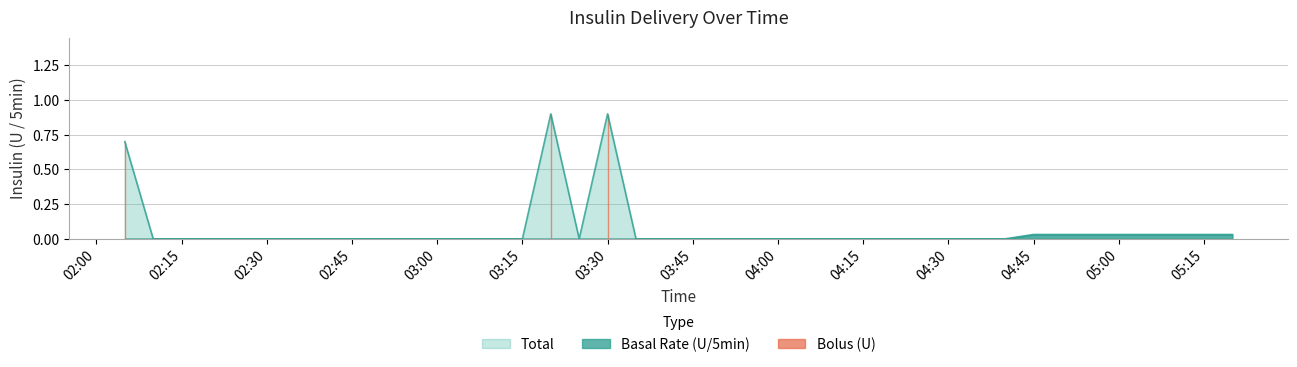

Reading right to left, extract all data points from this chart.

Basal Rate (U/5min): 2022-09-21 05:20:00=0.0	2022-09-21 05:15:00=0.0	2022-09-21 05:10:00=0.0	2022-09-21 05:05:00=0.0	2022-09-21 05:00:00=0.0	2022-09-21 04:55:00=0.0	2022-09-21 04:50:00=0.0	2022-09-21 04:45:00=0.0	2022-09-21 04:40:00=0.0	2022-09-21 04:35:00=0.0	2022-09-21 04:30:00=0.0	2022-09-21 04:25:00=0.0	2022-09-21 04:20:00=0.0	2022-09-21 04:15:00=0.0	2022-09-21 04:10:00=0.0	2022-09-21 04:05:00=0.0	2022-09-21 04:00:00=0.0	2022-09-21 03:55:00=0.0	2022-09-21 03:50:00=0.0	2022-09-21 03:45:00=0.0	2022-09-21 03:40:00=0.0	2022-09-21 03:35:00=0.0	2022-09-21 03:30:00=0.0	2022-09-21 03:25:00=0.0	2022-09-21 03:20:00=0.0	2022-09-21 03:15:00=0.0	2022-09-21 03:10:00=0.0	2022-09-21 03:05:00=0.0	2022-09-21 03:00:00=0.0	2022-09-21 02:55:00=0.0	2022-09-21 02:50:00=0.0	2022-09-21 02:45:00=0.0	2022-09-21 02:40:00=0.0	2022-09-21 02:35:00=0.0	2022-09-21 02:30:00=0.0	2022-09-21 02:25:00=0.0	2022-09-21 02:20:00=0.0	2022-09-21 02:15:00=0.0	2022-09-21 02:10:00=0.0	2022-09-21 02:05:00=0.0
Bolus (U): 2022-09-21 05:20:00=0.0	2022-09-21 05:15:00=0.0	2022-09-21 05:10:00=0.0	2022-09-21 05:05:00=0.0	2022-09-21 05:00:00=0.0	2022-09-21 04:55:00=0.0	2022-09-21 04:50:00=0.0	2022-09-21 04:45:00=0.0	2022-09-21 04:40:00=0.0	2022-09-21 04:35:00=0.0	2022-09-21 04:30:00=0.0	2022-09-21 04:25:00=0.0	2022-09-21 04:20:00=0.0	2022-09-21 04:15:00=0.0	2022-09-21 04:10:00=0.0	2022-09-21 04:05:00=0.0	2022-09-21 04:00:00=0.0	2022-09-21 03:55:00=0.0	2022-09-21 03:50:00=0.0	2022-09-21 03:45:00=0.0	2022-09-21 03:40:00=0.0	2022-09-21 03:35:00=0.0	2022-09-21 03:30:00=0.9	2022-09-21 03:25:00=0.0	2022-09-21 03:20:00=0.9	2022-09-21 03:15:00=0.0	2022-09-21 03:10:00=0.0	2022-09-21 03:05:00=0.0	2022-09-21 03:00:00=0.0	2022-09-21 02:55:00=0.0	2022-09-21 02:50:00=0.0	2022-09-21 02:45:00=0.0	2022-09-21 02:40:00=0.0	2022-09-21 02:35:00=0.0	2022-09-21 02:30:00=0.0	2022-09-21 02:25:00=0.0	2022-09-21 02:20:00=0.0	2022-09-21 02:15:00=0.0	2022-09-21 02:10:00=0.0	2022-09-21 02:05:00=0.7
Total: 2022-09-21 05:20:00=0.0	2022-09-21 05:15:00=0.0	2022-09-21 05:10:00=0.0	2022-09-21 05:05:00=0.0	2022-09-21 05:00:00=0.0	2022-09-21 04:55:00=0.0	2022-09-21 04:50:00=0.0	2022-09-21 04:45:00=0.0	2022-09-21 04:40:00=0.0	2022-09-21 04:35:00=0.0	2022-09-21 04:30:00=0.0	2022-09-21 04:25:00=0.0	2022-09-21 04:20:00=0.0	2022-09-21 04:15:00=0.0	2022-09-21 04:10:00=0.0	2022-09-21 04:05:00=0.0	2022-09-21 04:00:00=0.0	2022-09-21 03:55:00=0.0	2022-09-21 03:50:00=0.0	2022-09-21 03:45:00=0.0	2022-09-21 03:40:00=0.0	2022-09-21 03:35:00=0.0	2022-09-21 03:30:00=0.9	2022-09-21 03:25:00=0.0	2022-09-21 03:20:00=0.9	2022-09-21 03:15:00=0.0	2022-09-21 03:10:00=0.0	2022-09-21 03:05:00=0.0	2022-09-21 03:00:00=0.0	2022-09-21 02:55:00=0.0	2022-09-21 02:50:00=0.0	2022-09-21 02:45:00=0.0	2022-09-21 02:40:00=0.0	2022-09-21 02:35:00=0.0	2022-09-21 02:30:00=0.0	2022-09-21 02:25:00=0.0	2022-09-21 02:20:00=0.0	2022-09-21 02:15:00=0.0	2022-09-21 02:10:00=0.0	2022-09-21 02:05:00=0.7